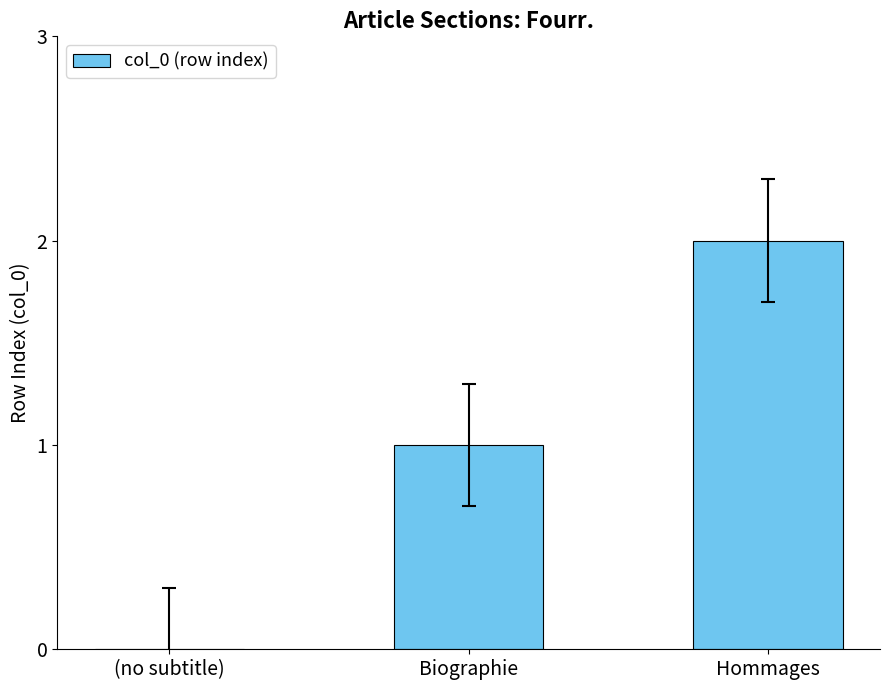

Does the chart contain stacked bars?

No